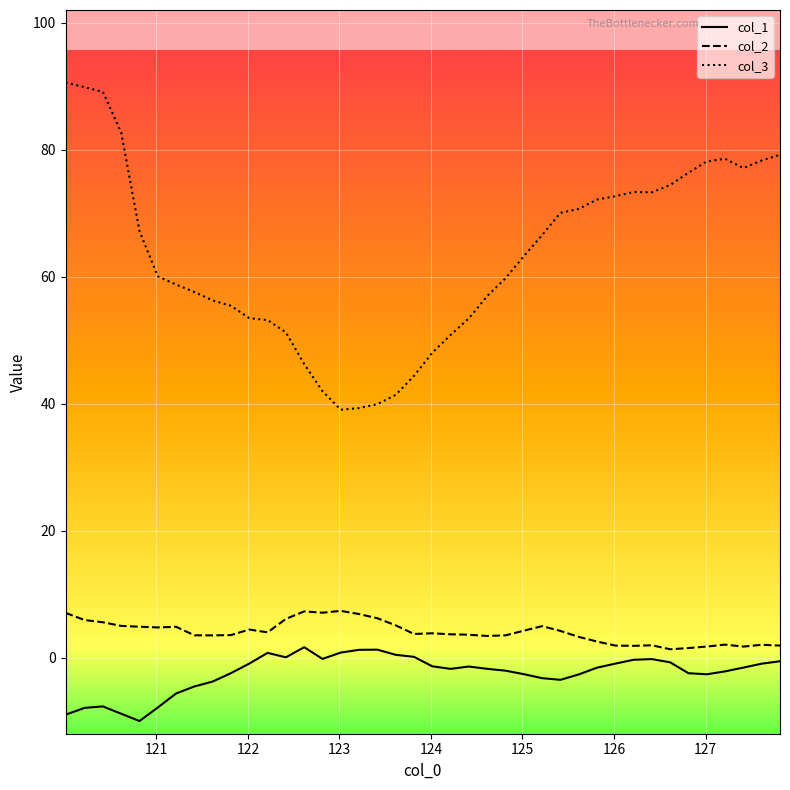

True or false: col_3 and col_1 cross at least once.

False